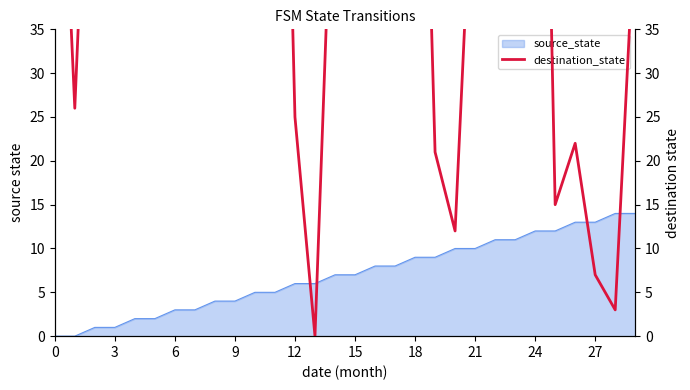

True or false: source_state has a value of 12 at 15.

False